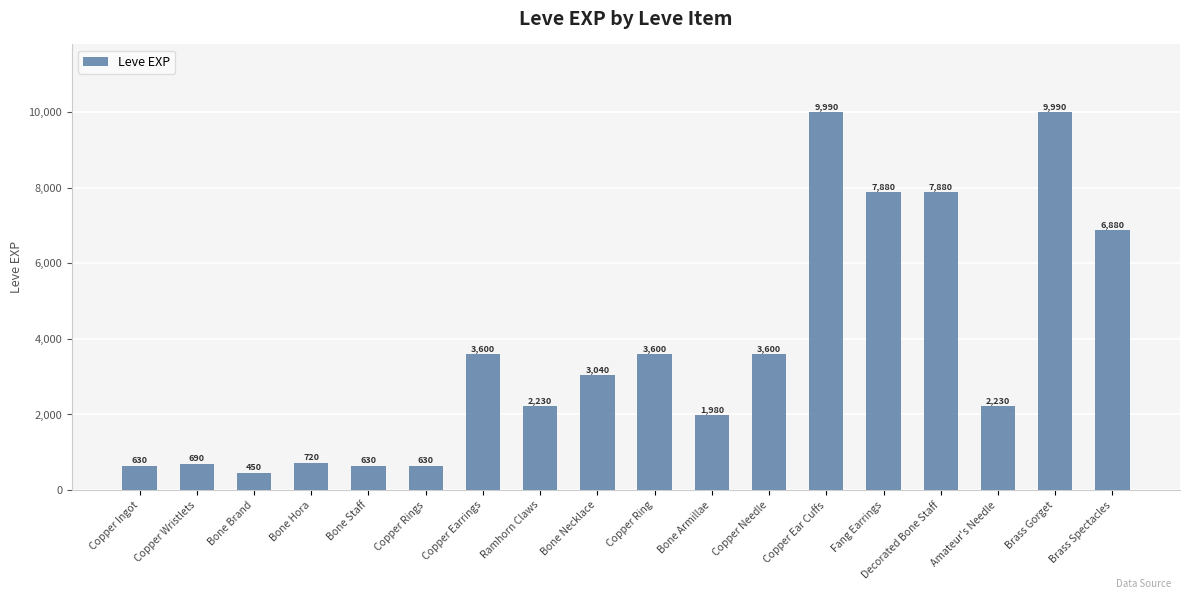

What is the change in value from Copper Rings to Copper Ear Cuffs?

+9360